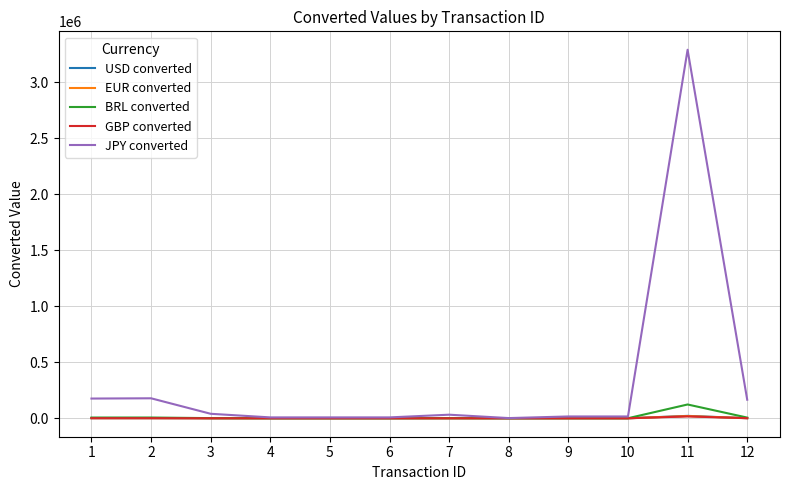

What is the sum of the EUR converted values at 9 and 8?

114.0